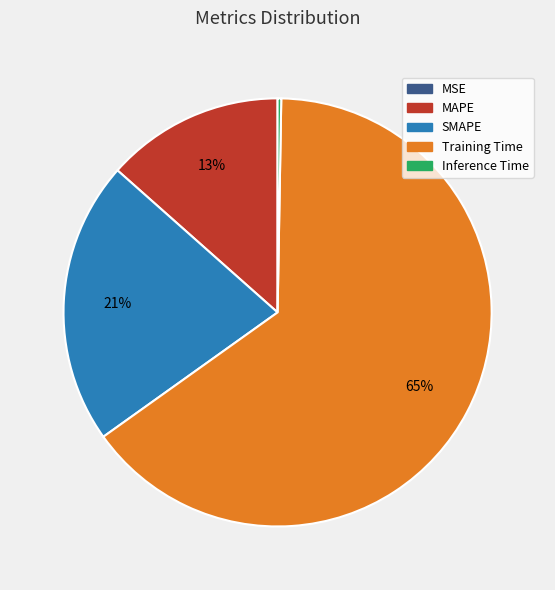

What percentage is the MAPE slice, to the nearest percent?

13%